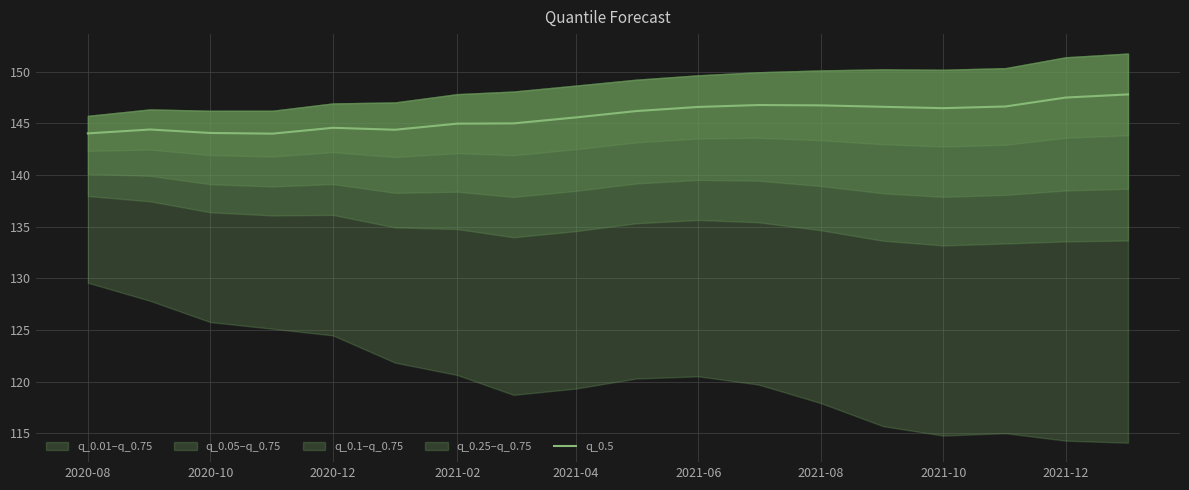

How many lines are shown in the chart?

1